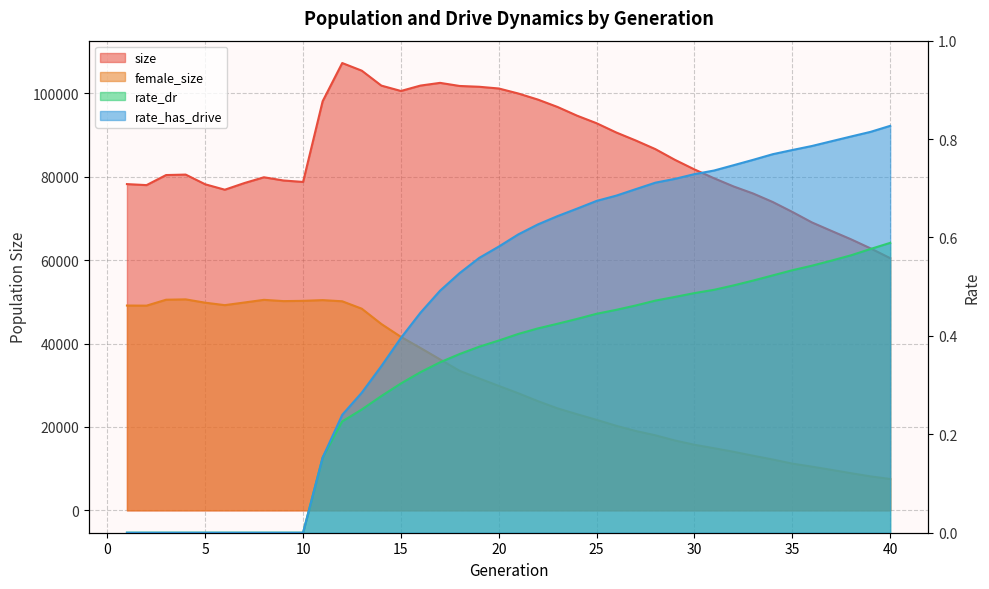

True or false: rate_dr has a value of 0.7 at 23.

False